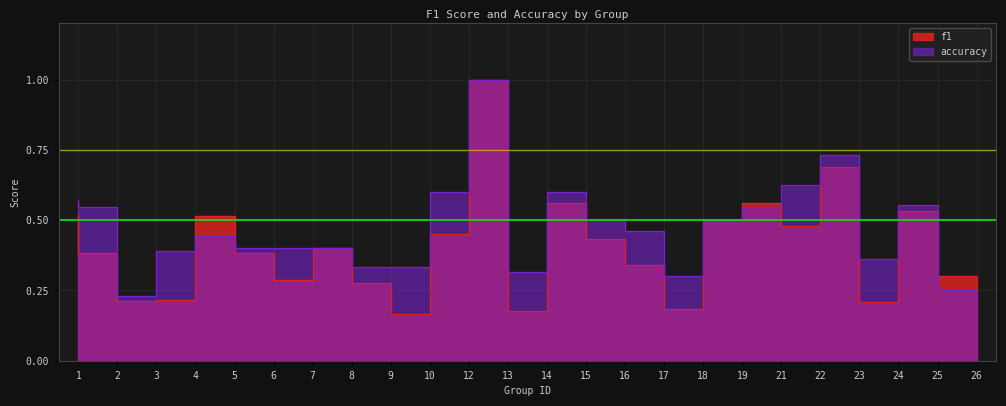

What is the value of the accuracy point at the 1st from the left?

0.6